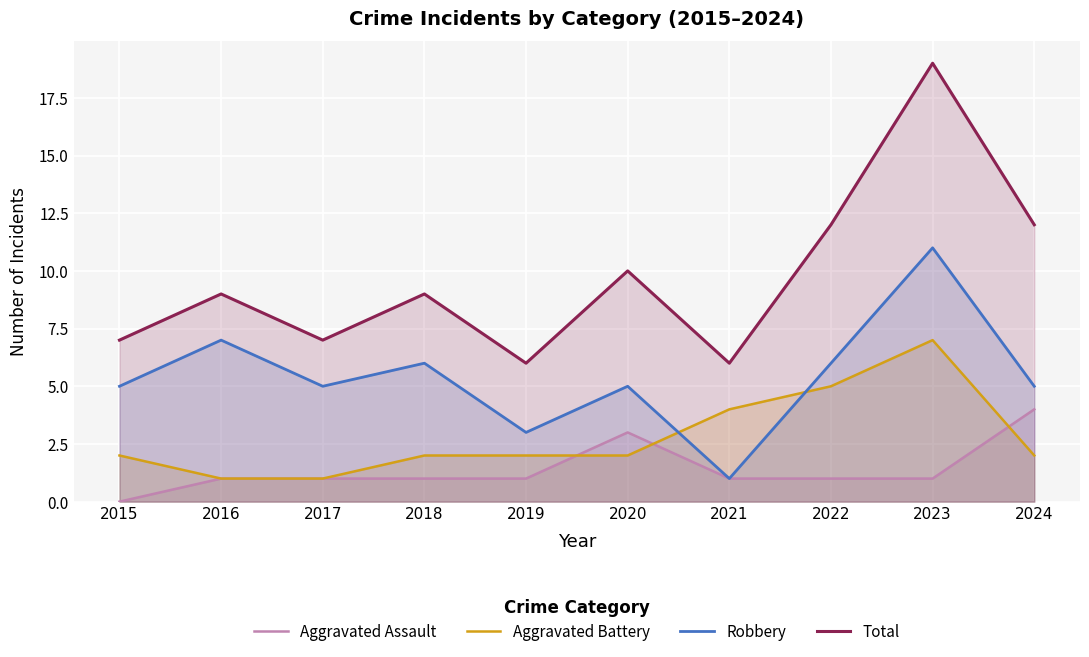

The Aggravated Battery series shows 5 at 2022. True or false?

True